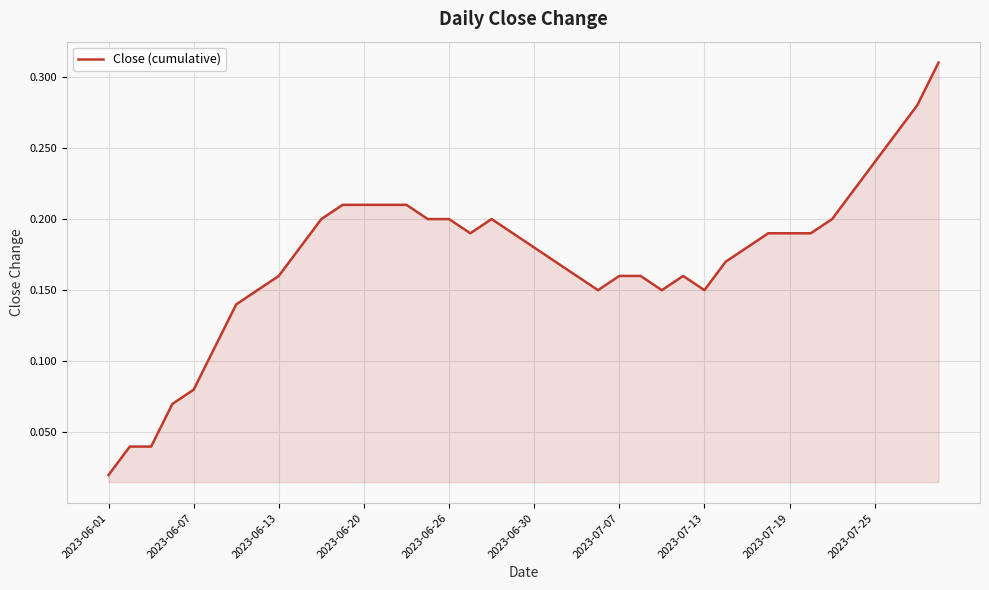

Which label corresponds to the smallest value in the chart?

2023-06-01